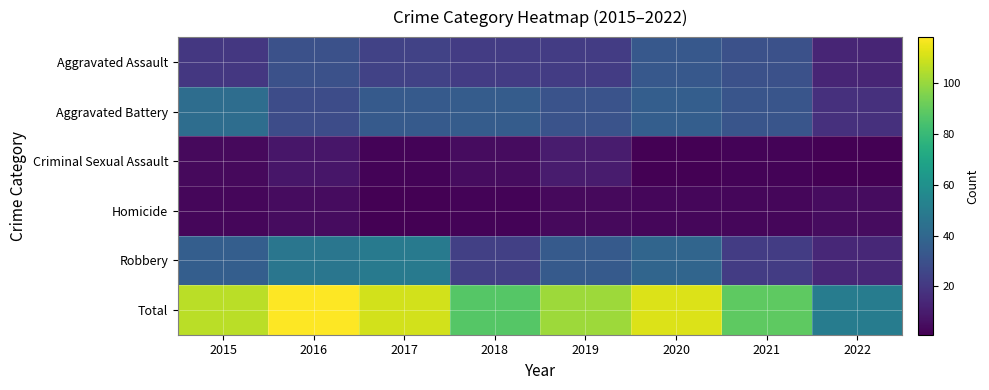

At which category is the sum across all series the highest?

2016